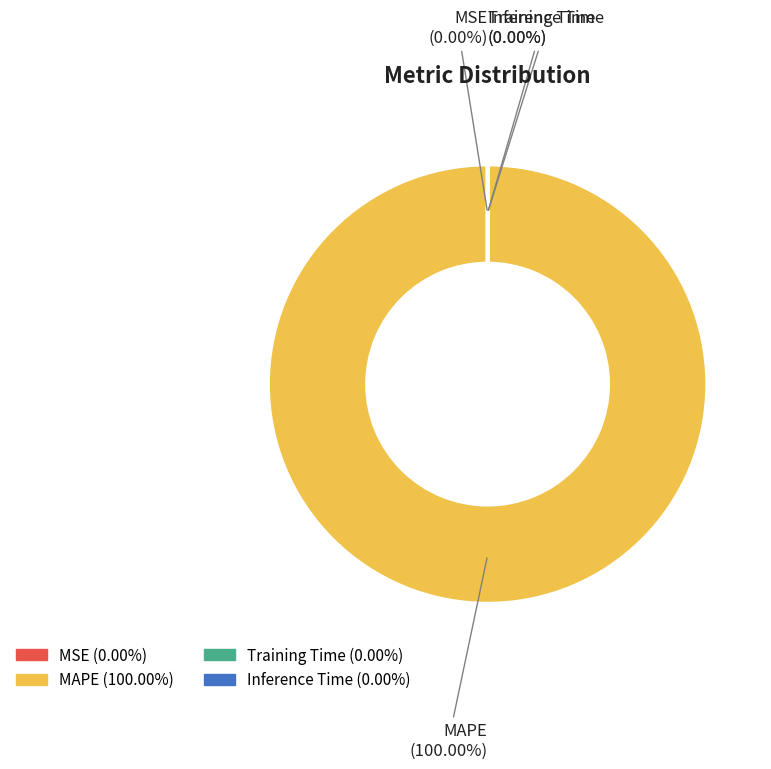

How many segments does this pie chart have?

4